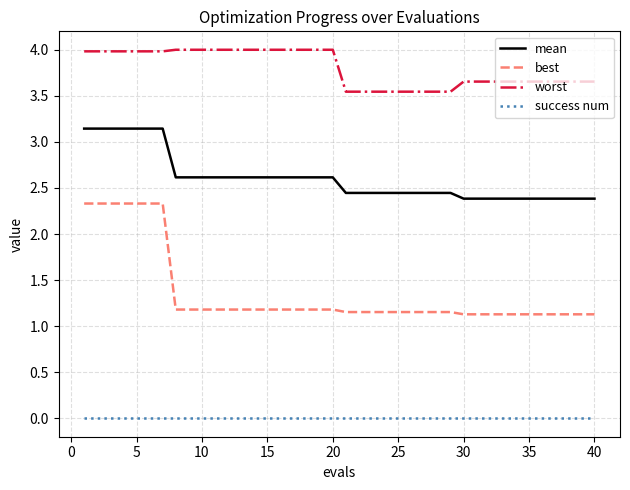

Which series has the largest total across all categories?

worst